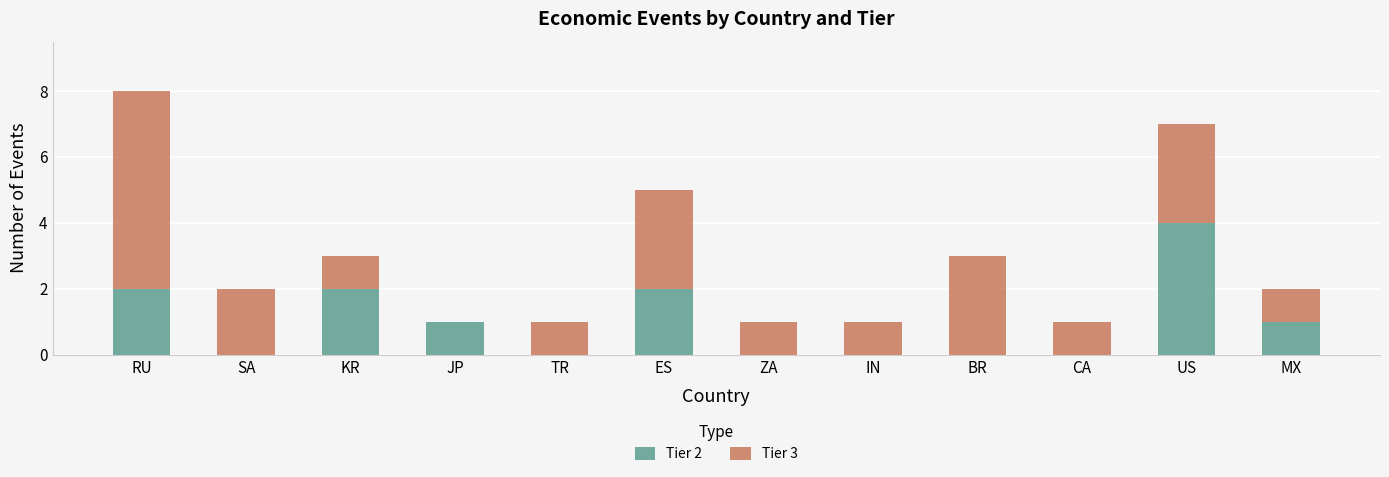

At which category is the sum across all series the highest?

RU